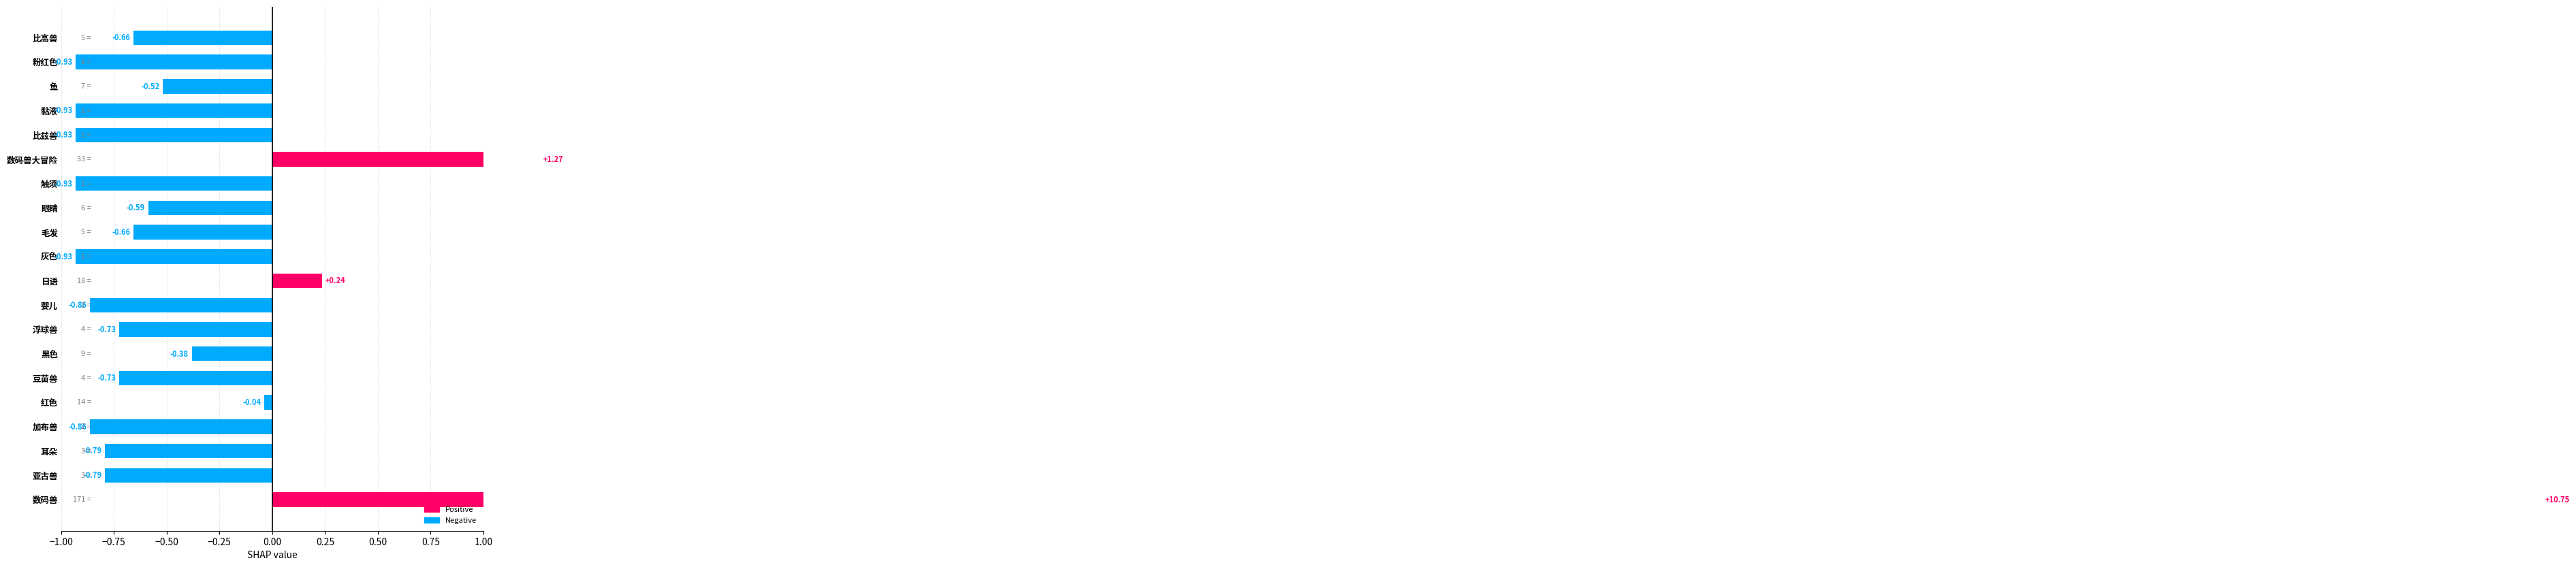

At which label does the data first exceed 0?

数码兽